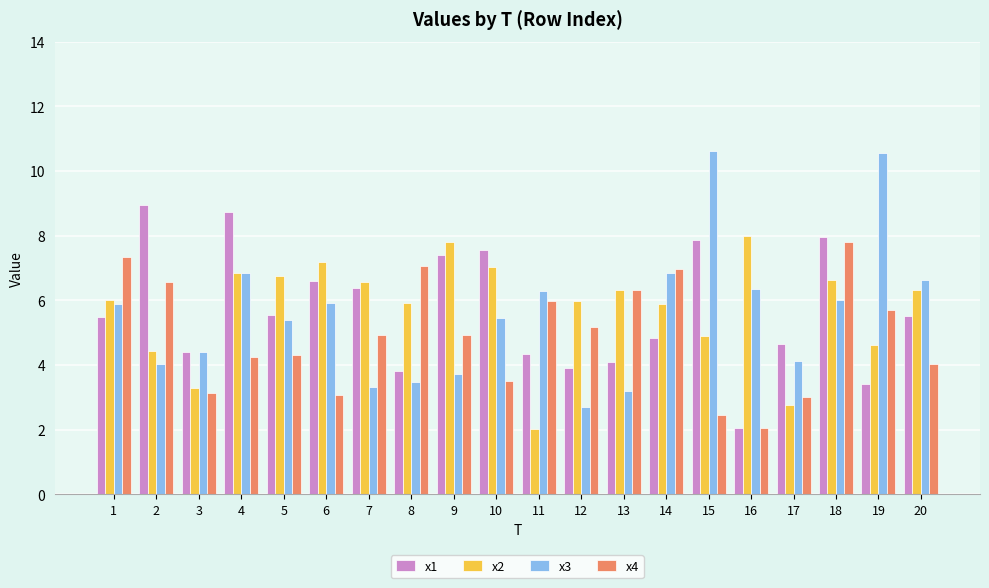

What is the difference between the highest and lowest values at 20?

2.6